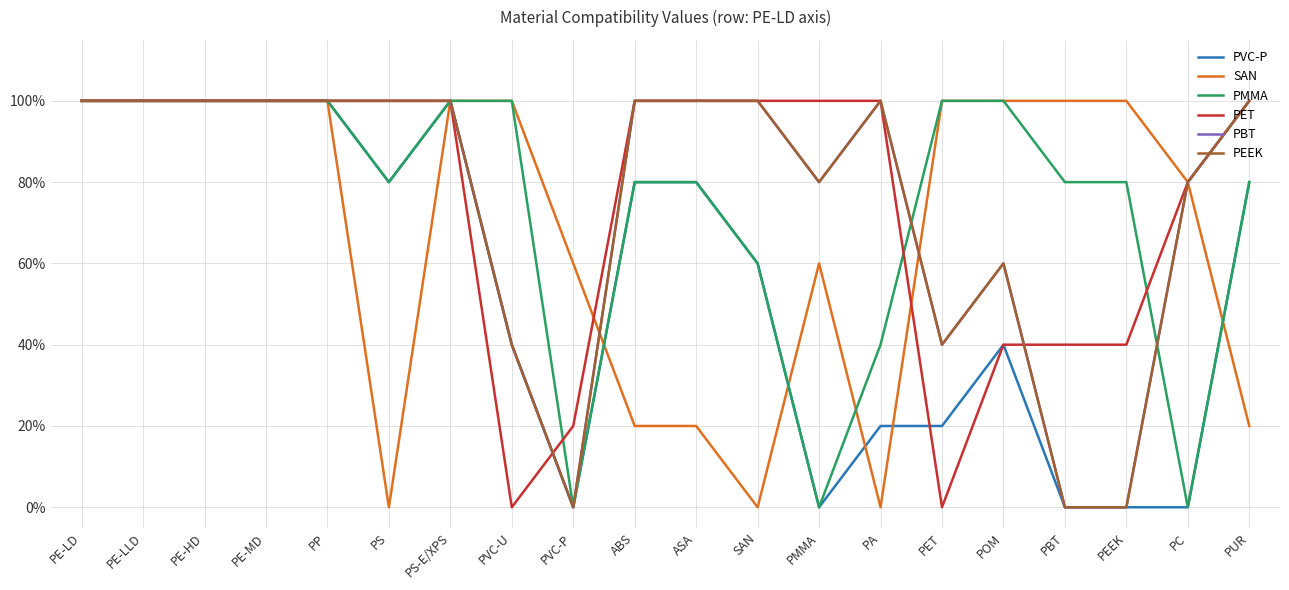

Where do PET and PBT first cross each other?

PVC-U and PVC-P